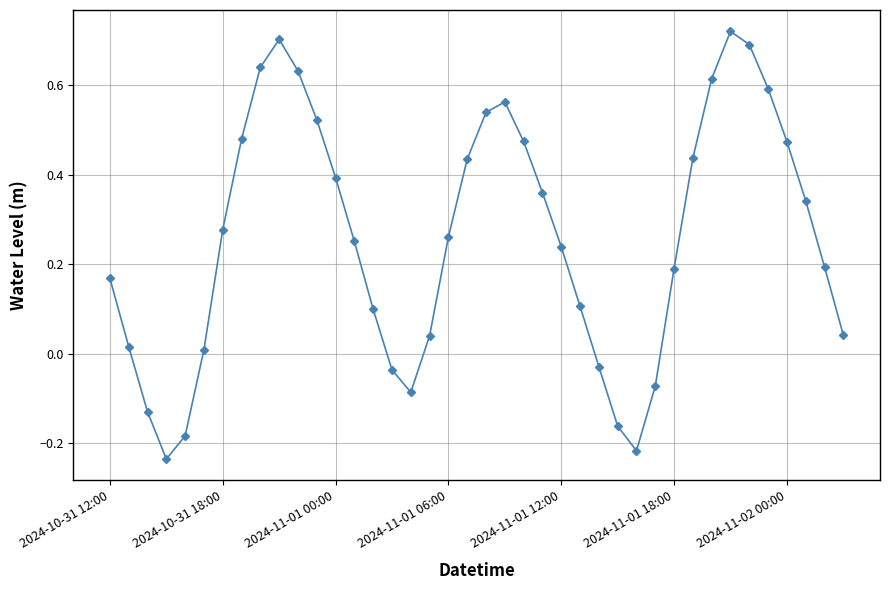

What is the difference between the maximum and minimum values?

1.0